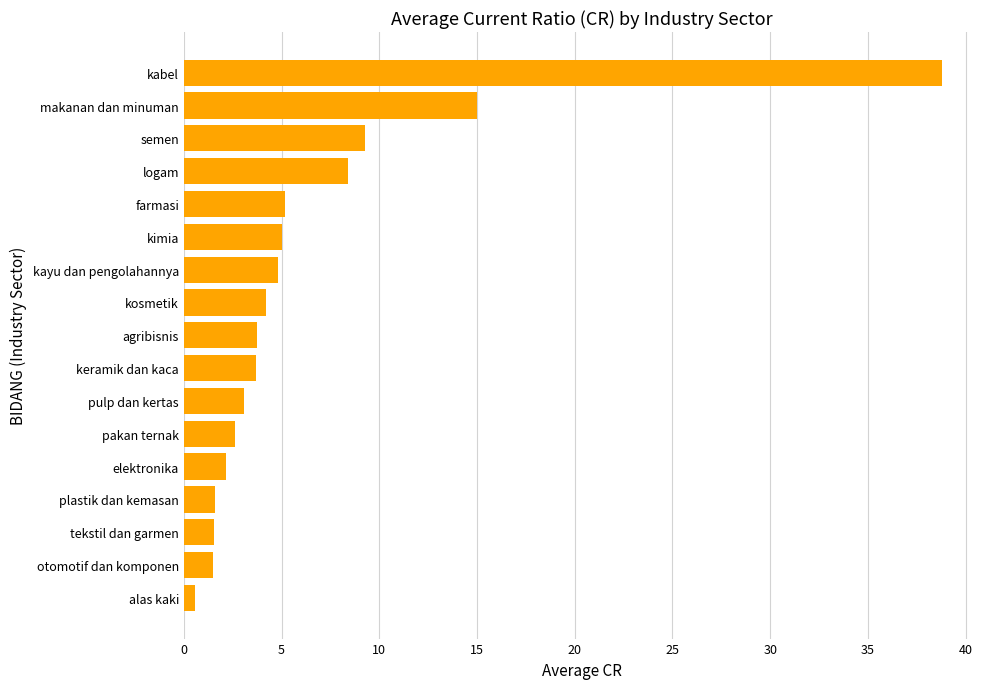

Approximately how many times larger is the value at elektronika compared to agribisnis?

0.6